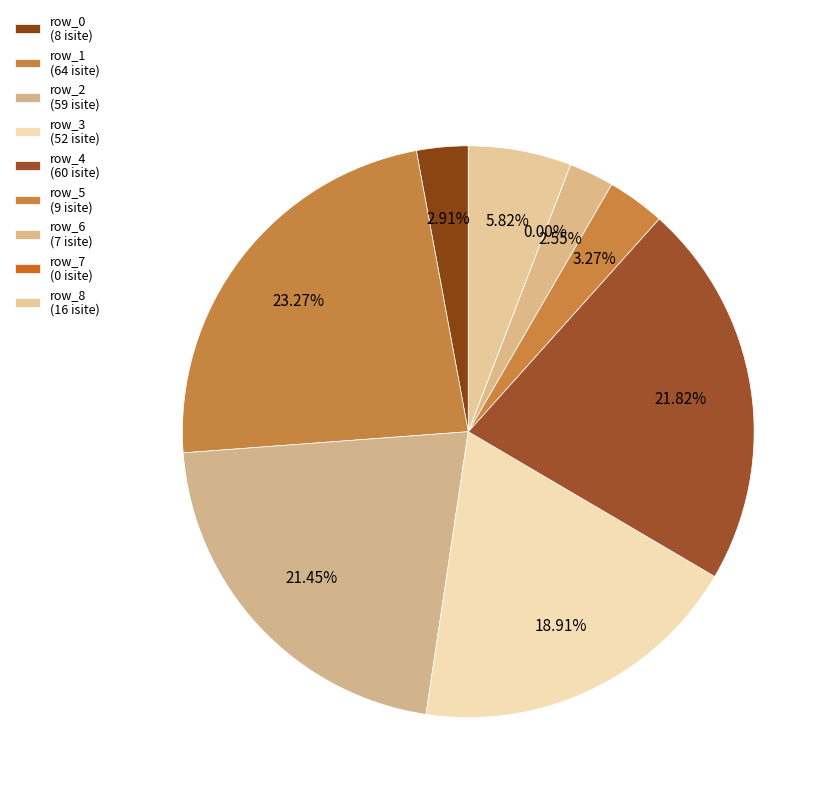

Combined, do row_6 and row_4 account for over 50%?

No